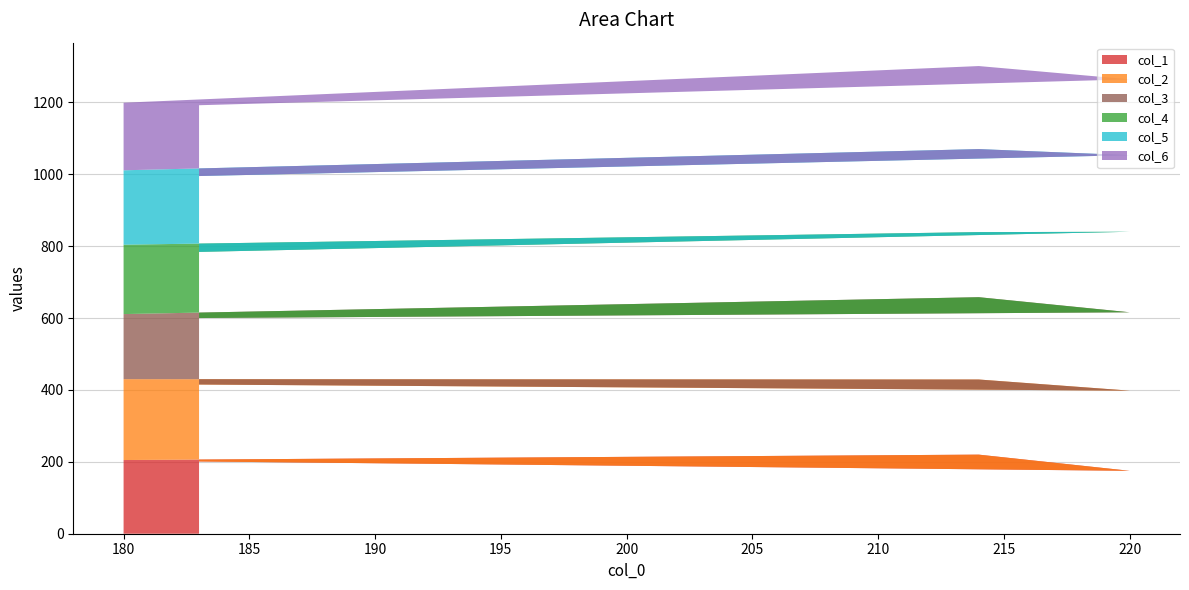

Reading left to right, what are all the values shown in this chart?

col_1: 180=205	214=220	220=175	183=201
col_2: 180=225	214=209	220=223	183=214
col_3: 180=181	214=229	220=218	183=185
col_4: 180=193	214=181	220=224	183=184
col_5: 180=207	214=231	220=213	183=211
col_6: 180=188	214=231	220=211	183=197